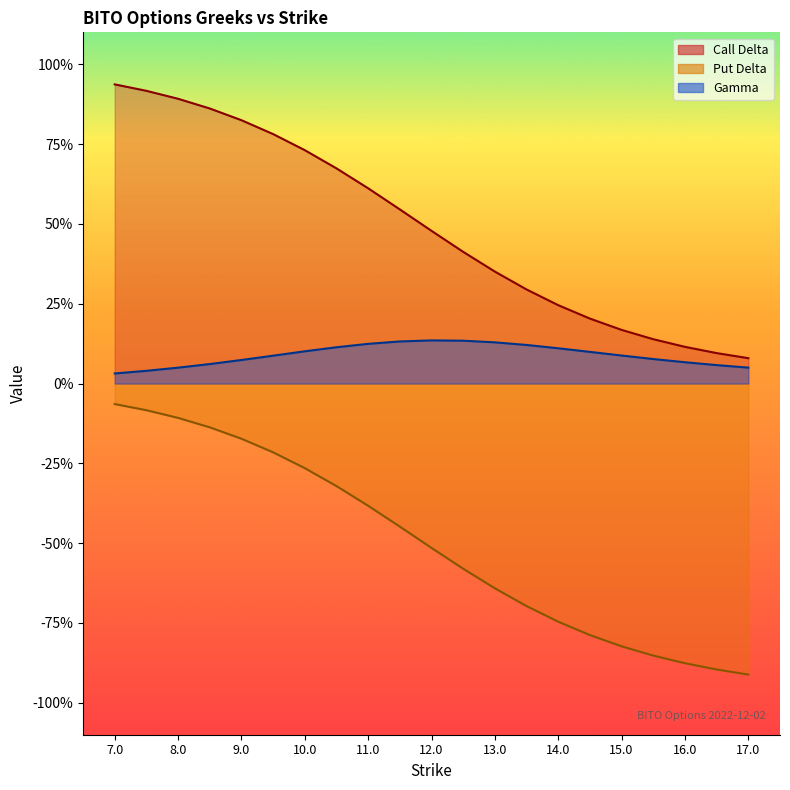

True or false: Gamma and Put Delta intersect in this chart.

False